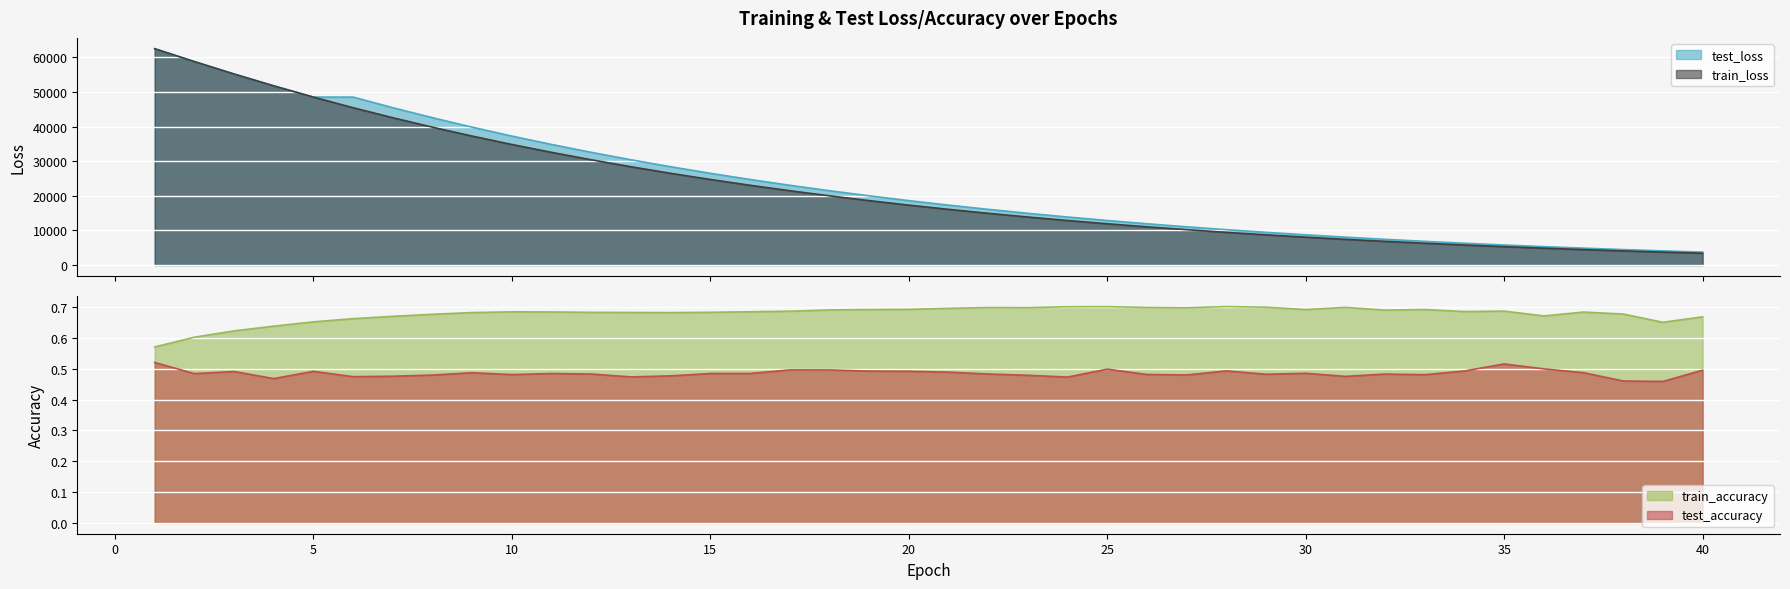

What is the total value across all series at 28?

19677.6